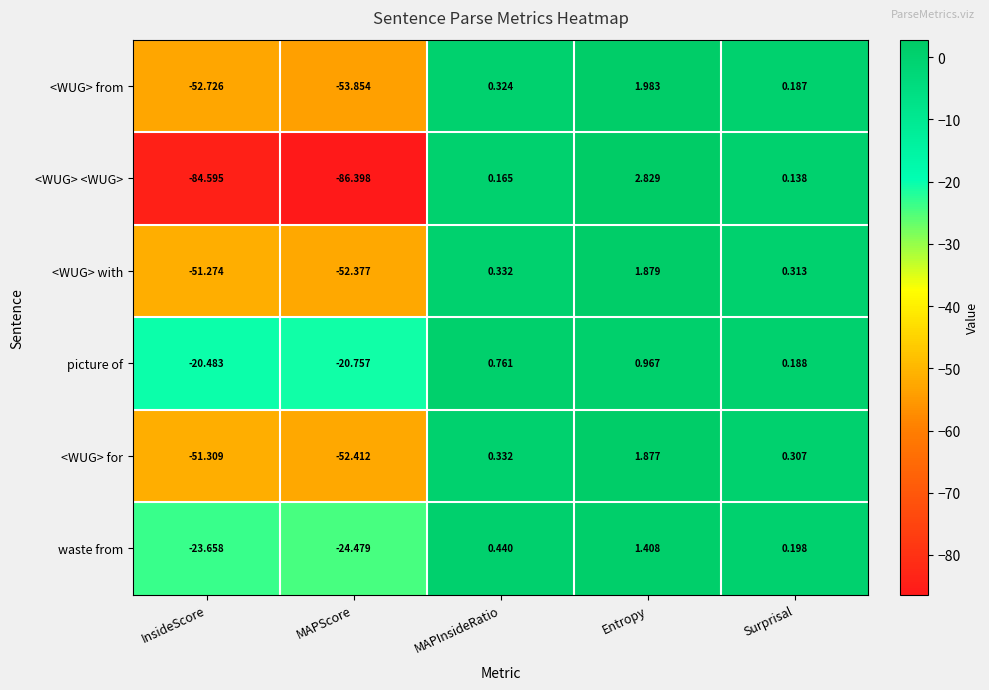

Which series has the largest range (max minus min)?

<WUG> <WUG>